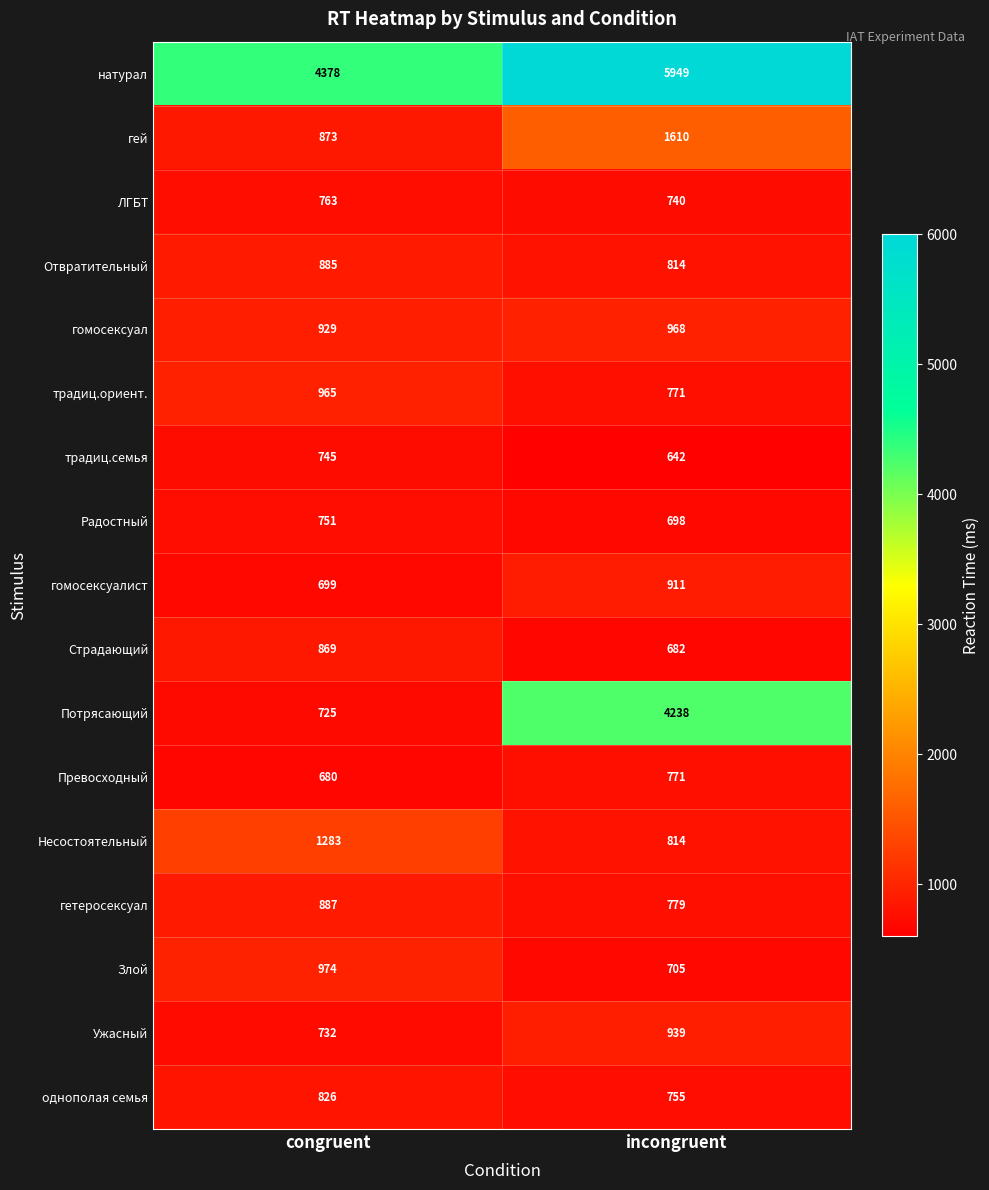

What is the difference between the highest and lowest values at congruent?

3698